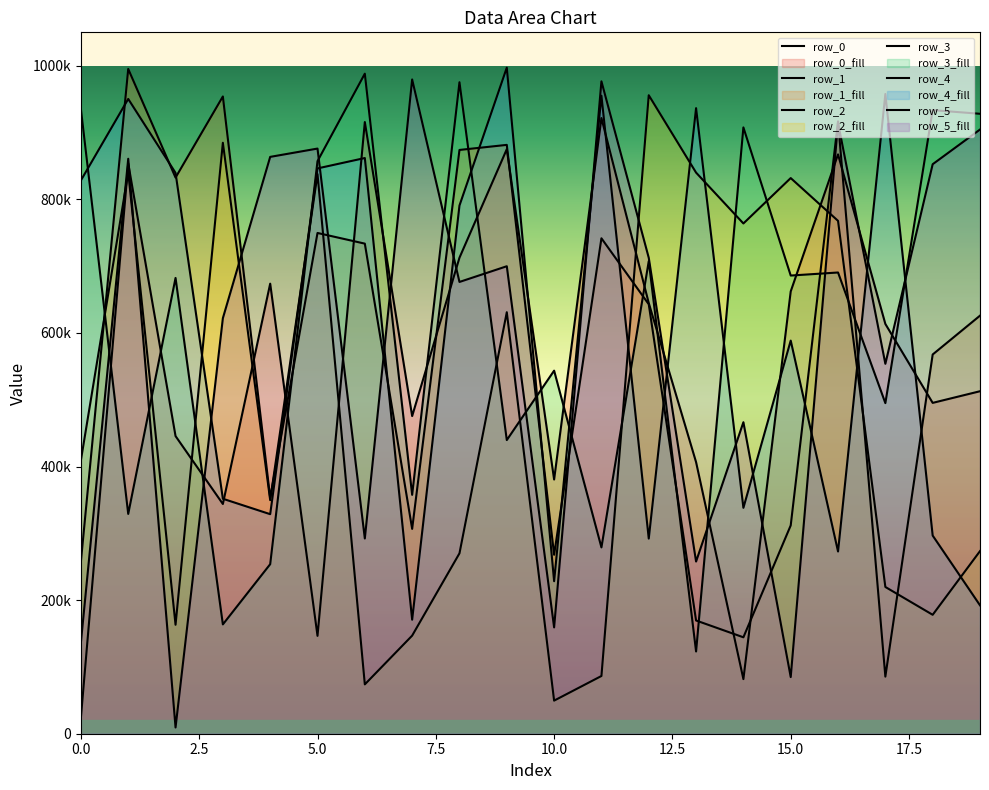

Where is row_5 nearest to the value 494383?

14